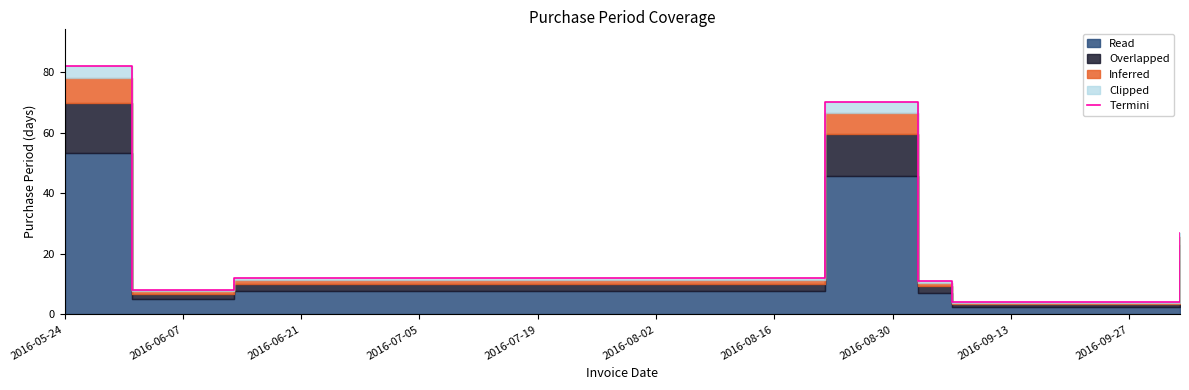

What is the average value?

31